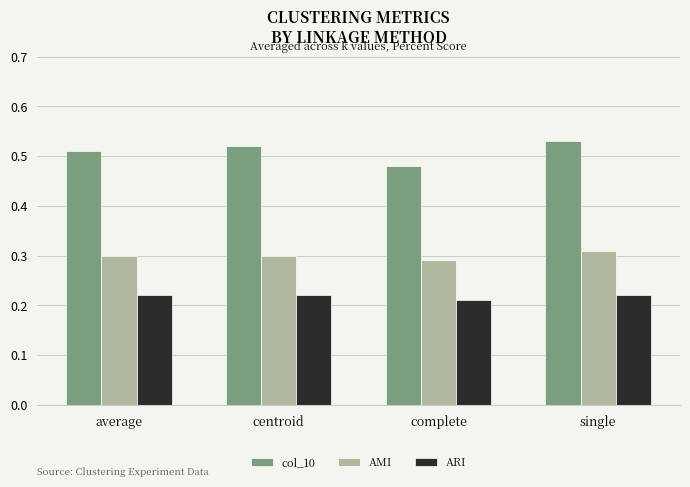

The AMI series shows 0.2 at complete. True or false?

False